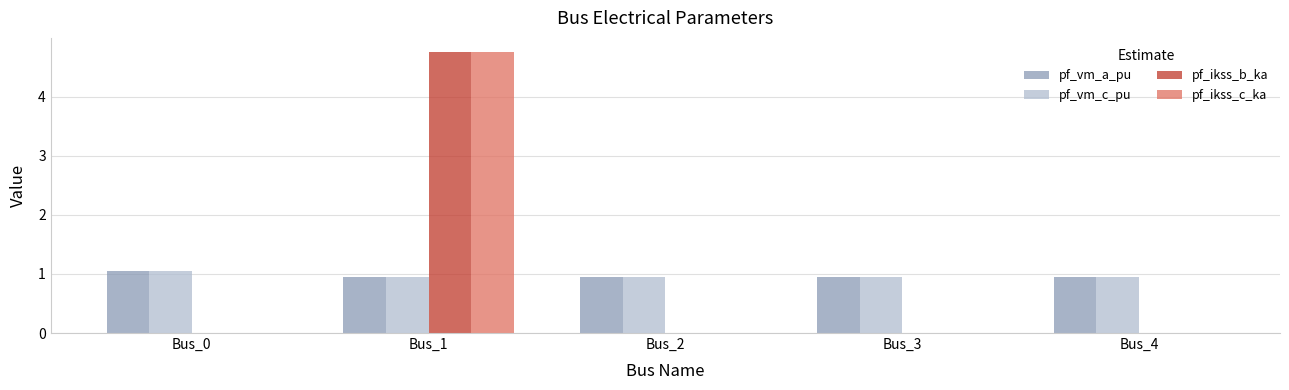

At which category is the sum across all series the highest?

Bus_1